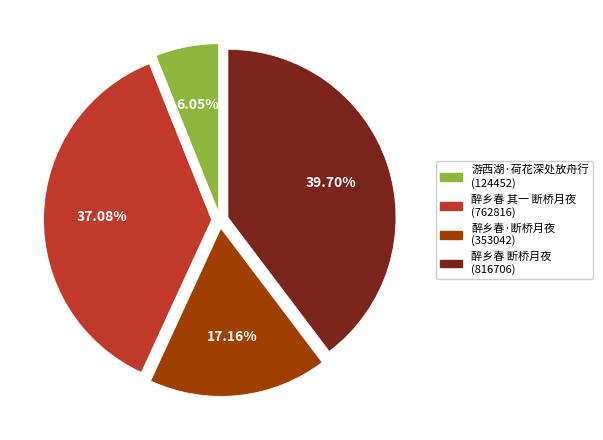

Is there any slice that represents more than half of the pie?

No